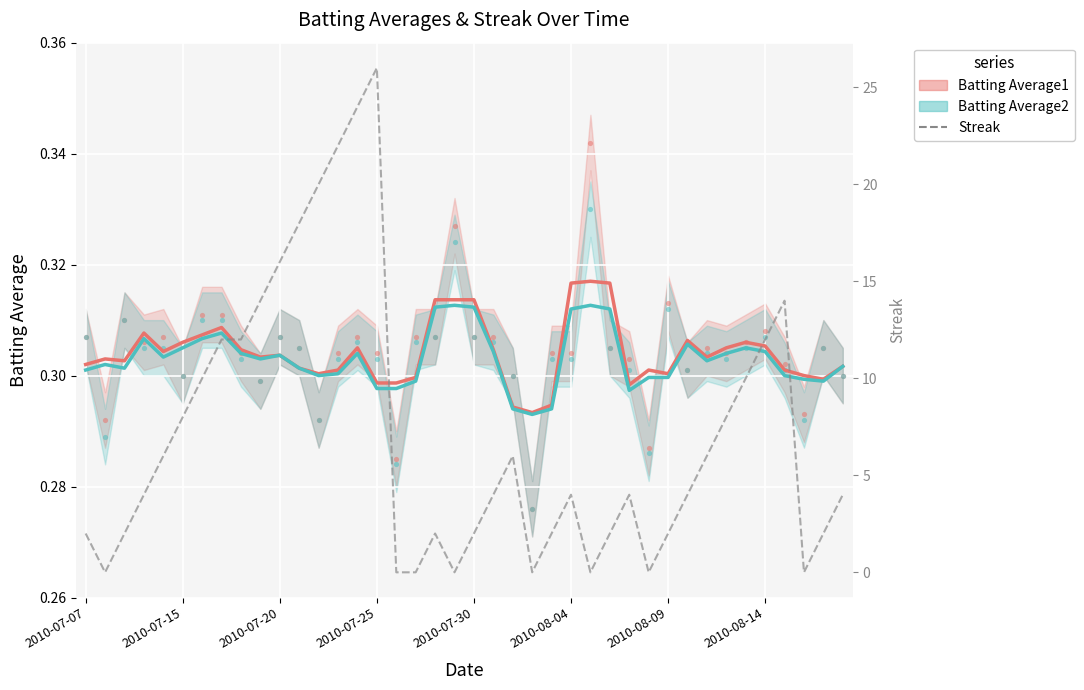

What are all the series names shown in the legend?

Batting Average1, Batting Average2, Streak